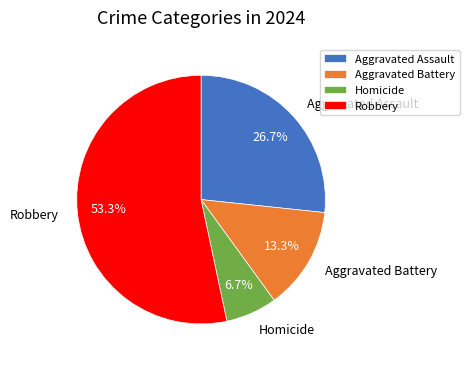

How many segments does this pie chart have?

4